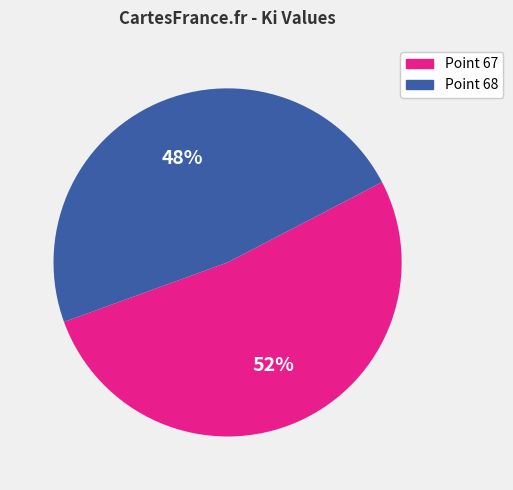

Is it true that Point 67 is 45% of the pie?

False